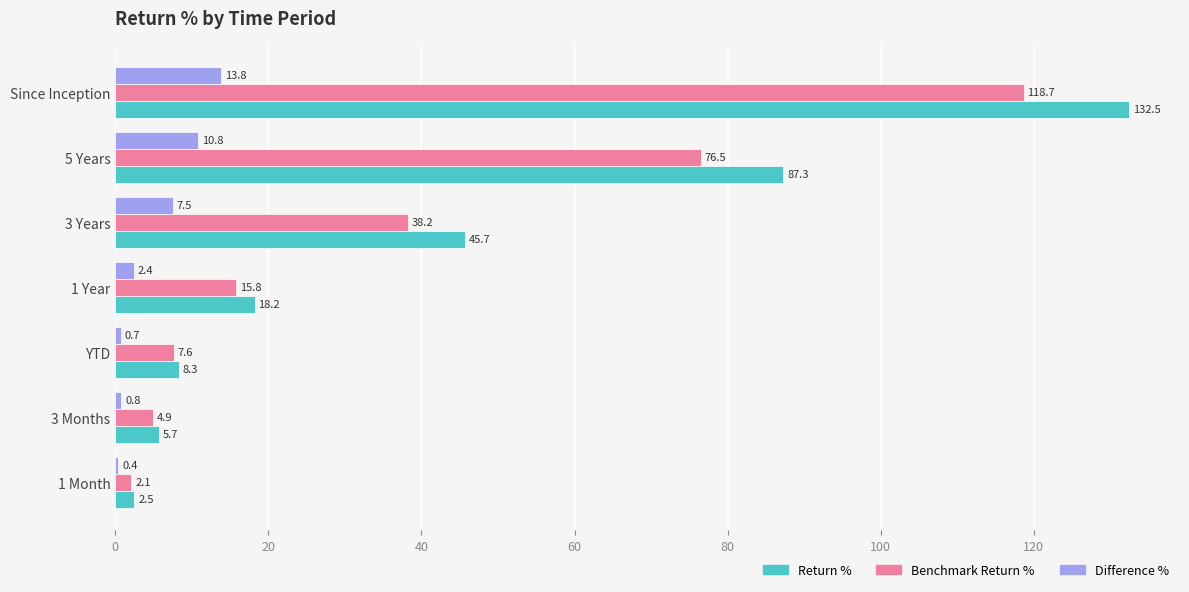

How many data points in Return % are above 18?

4